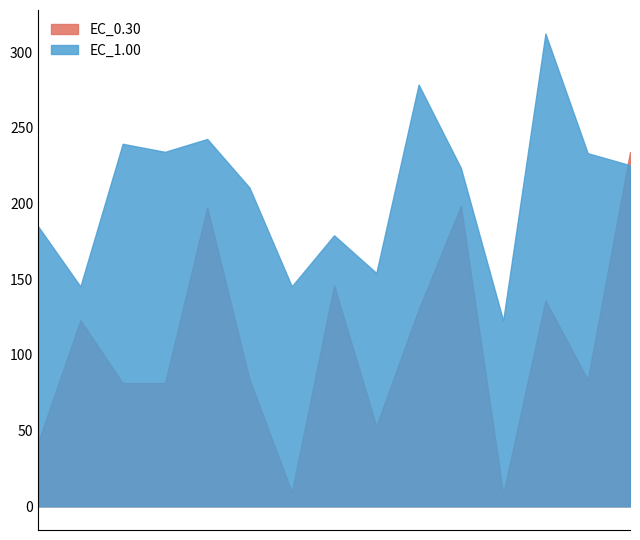

What is the total value across all series at 2005?

440.3